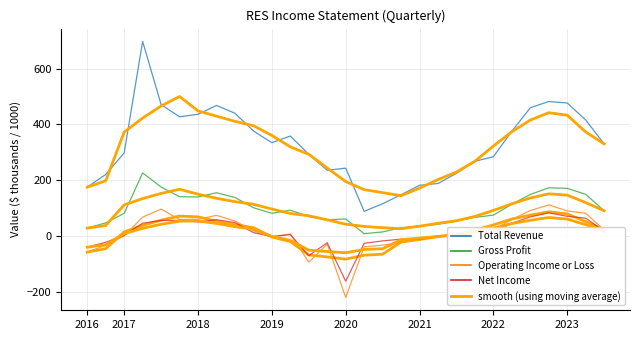

What is the maximum value for Total Revenue (moving avg)?

499.9